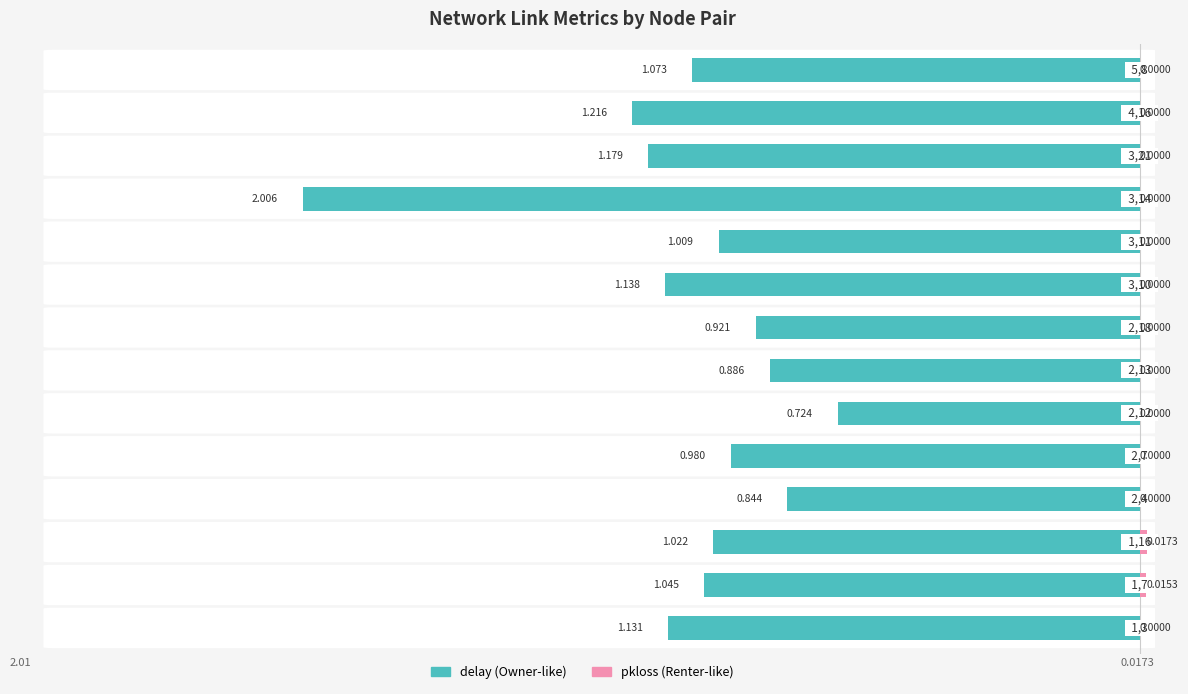

How many series are shown in this chart?

2